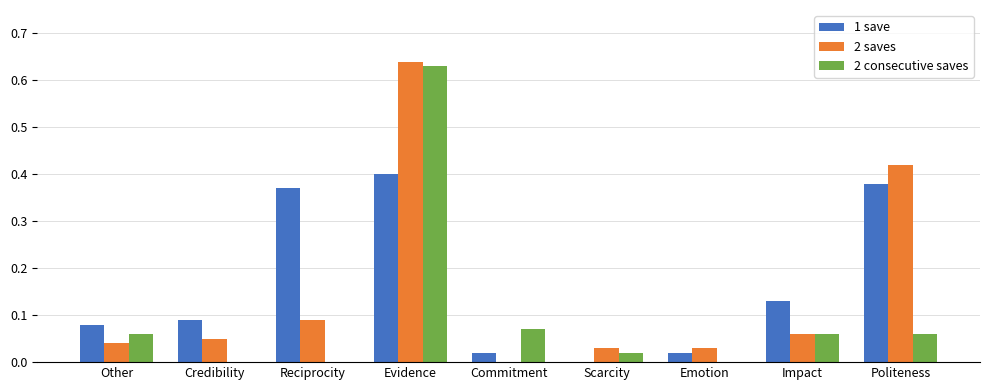

At which category is the sum across all series the highest?

Evidence